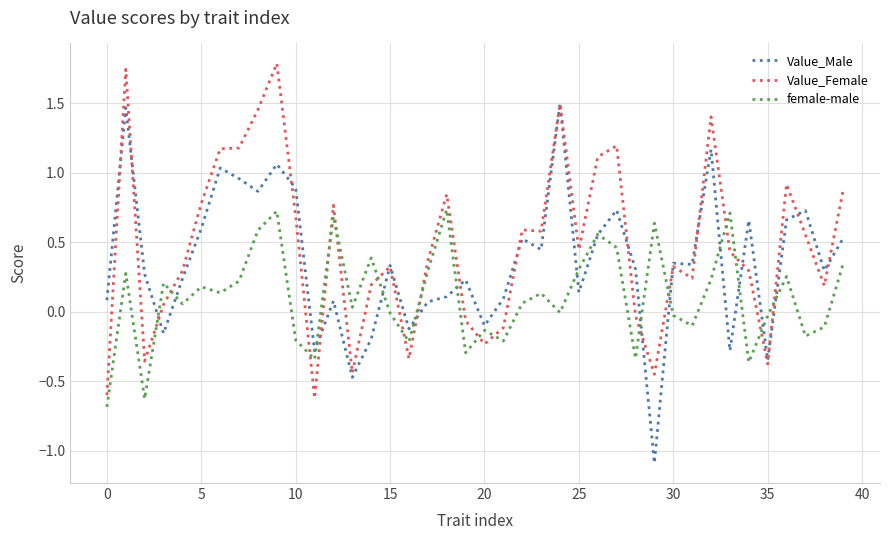

True or false: Value_Female and female-male intersect in this chart.

True